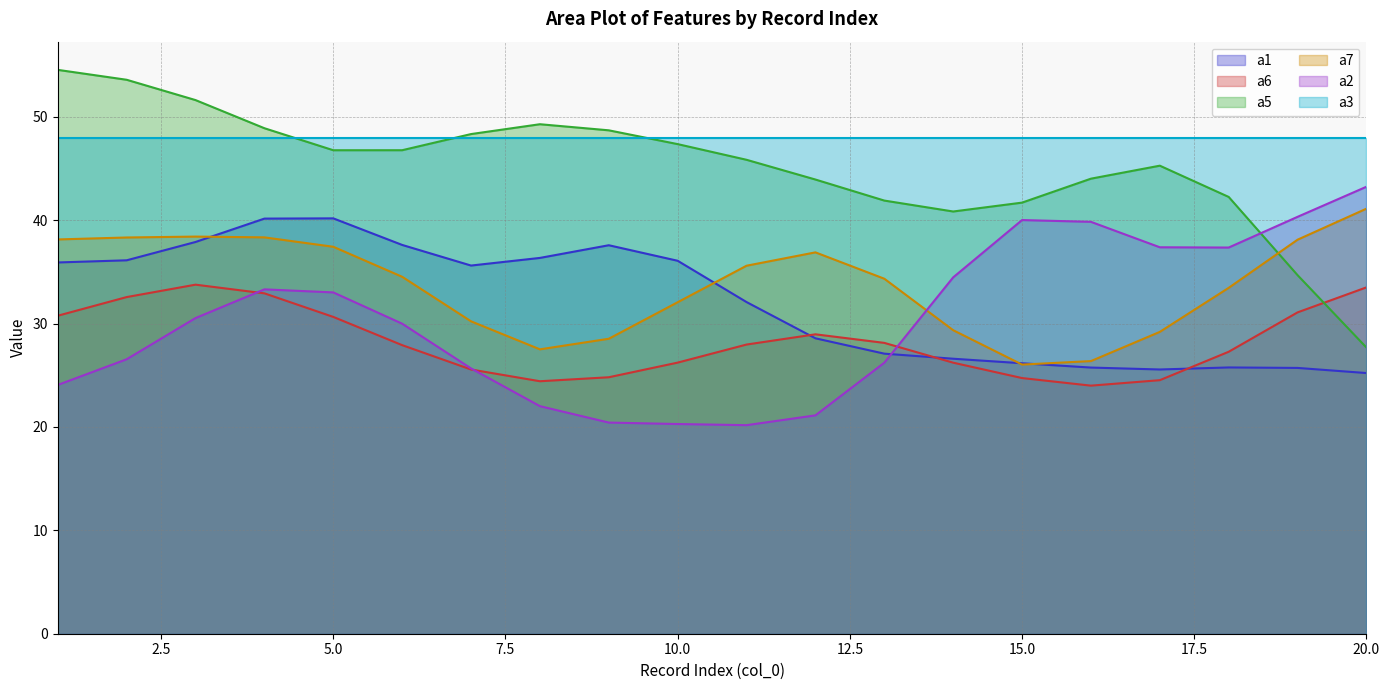

At how many categories does at least one series exceed 42?

20